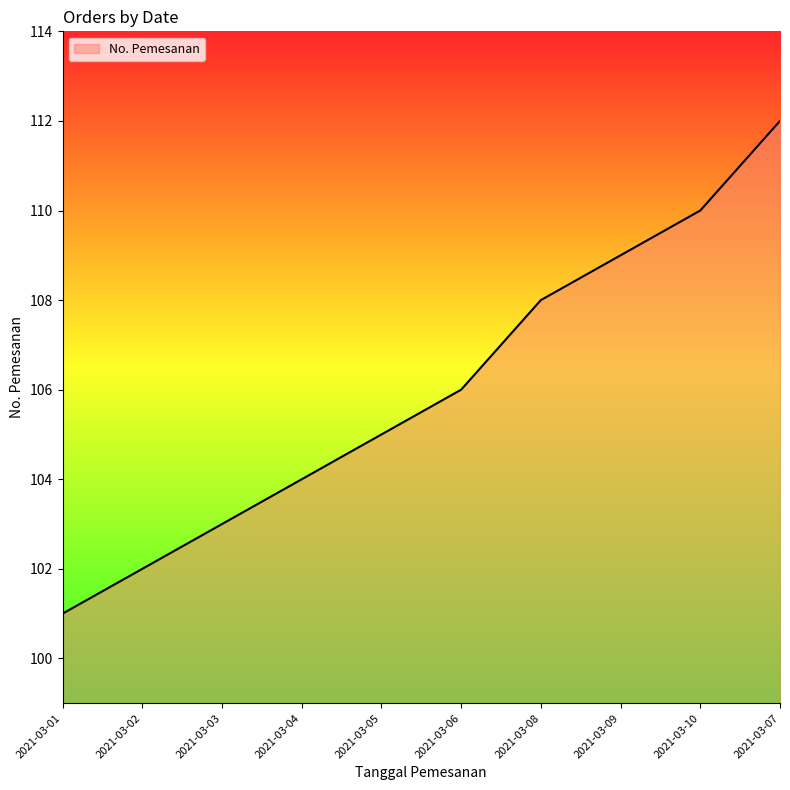

How many distinct data groups are displayed?

1